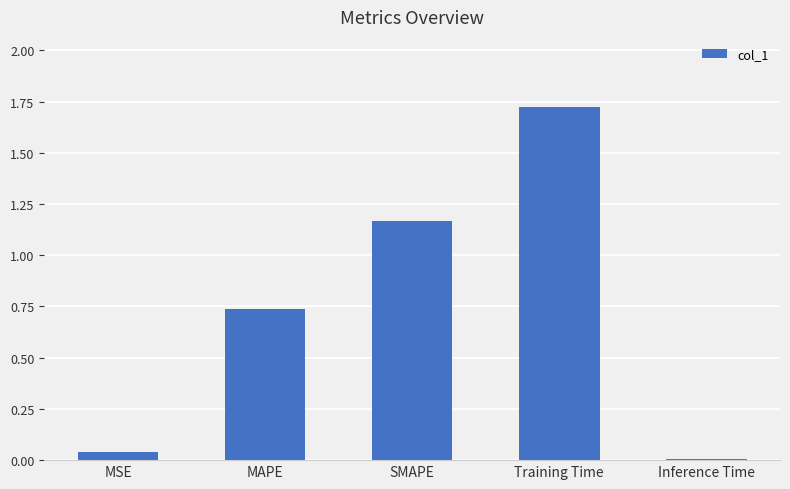

What is the sum of all values?

3.7